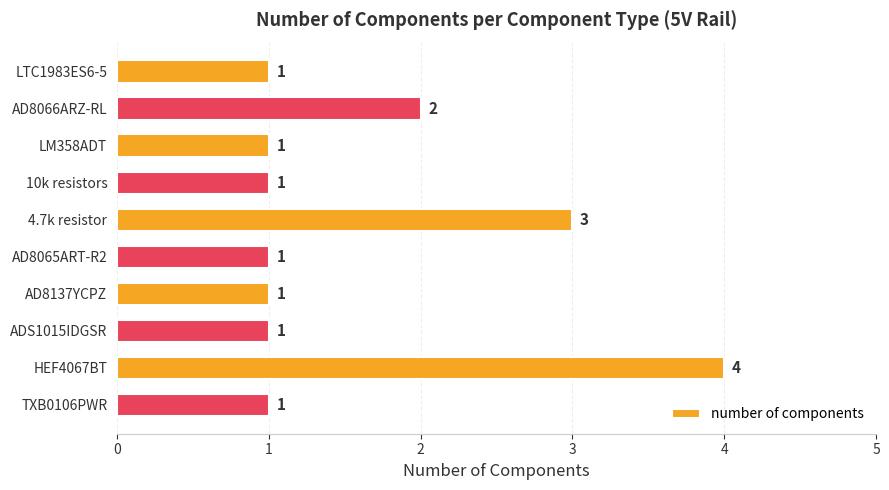

What is the sum of all values?

16